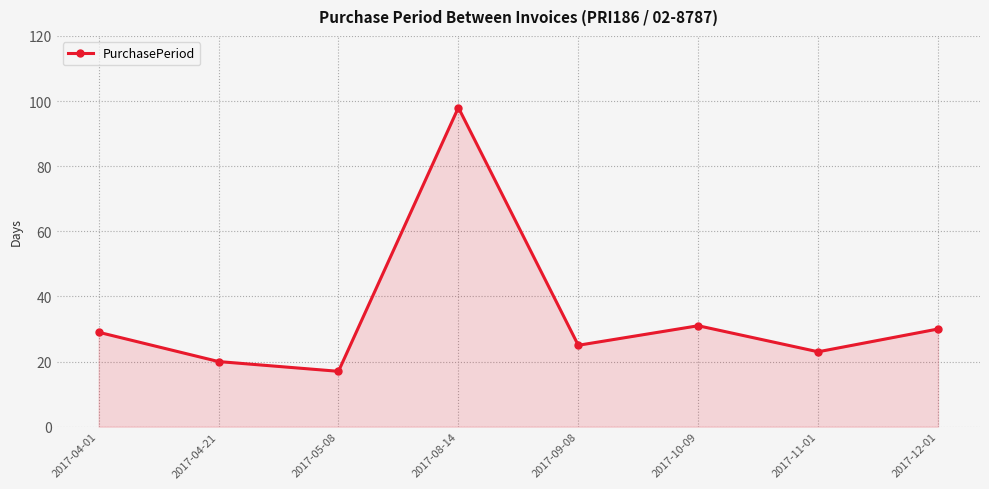

What is the change in value from 2017-10-09 to 2017-12-01?

-1